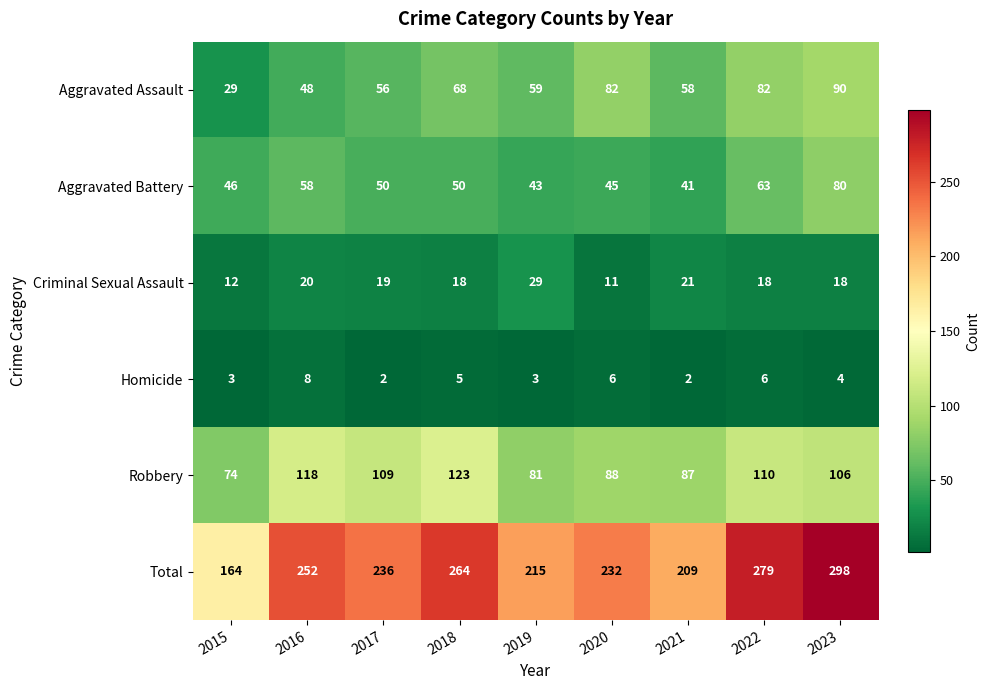

Where does the Aggravated Battery series first go above 50?

2016